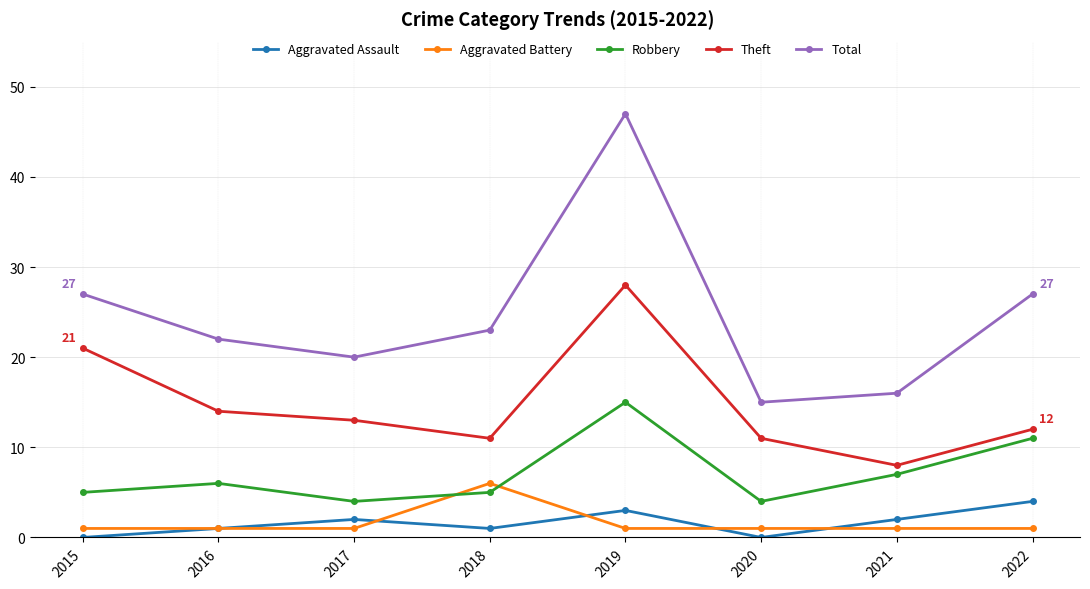

Is the value of Total at 2022 greater than the value of Theft at 2019?

No